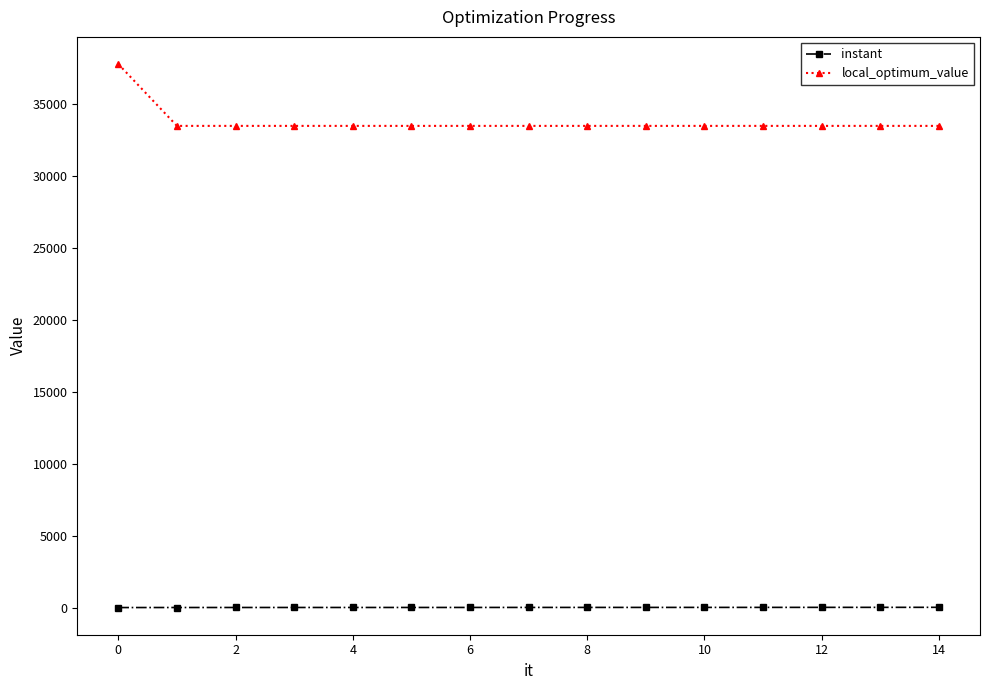

At how many categories does at least one series exceed 19417?

15